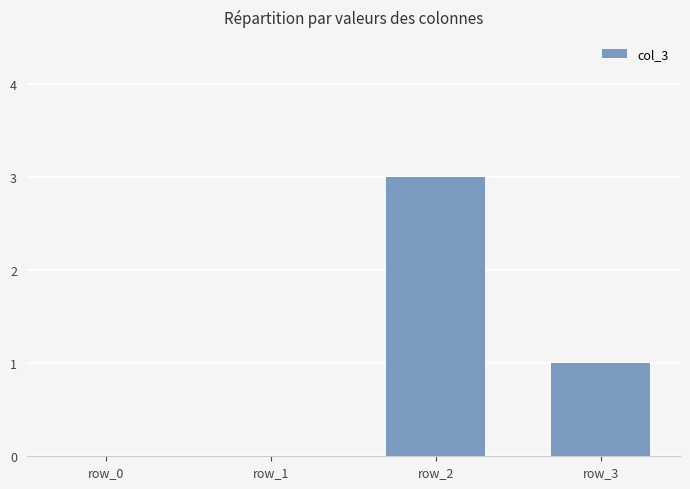

What is the sum of all values?

4